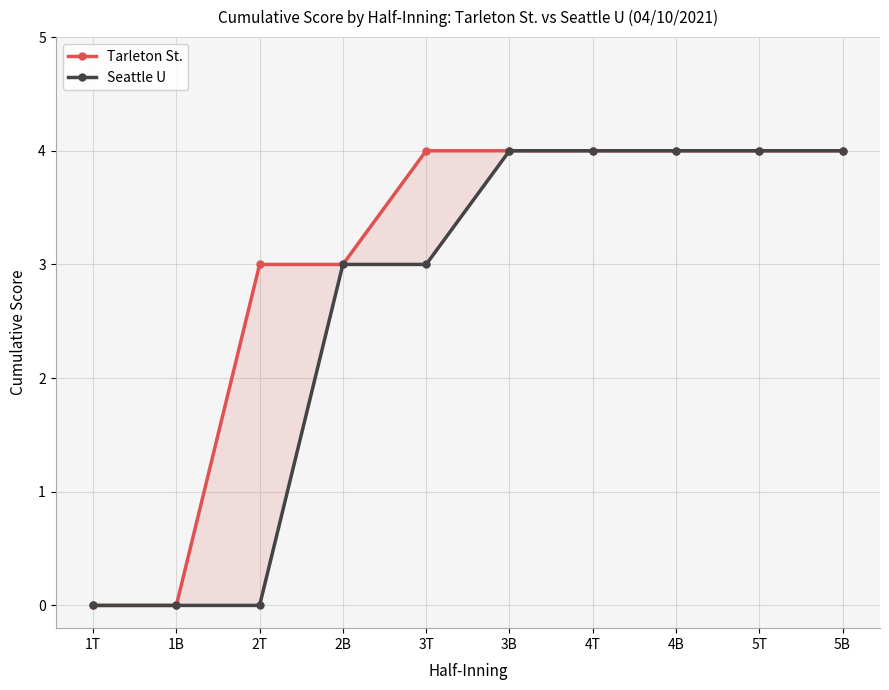

Which series has the largest total across all categories?

Tarleton St.